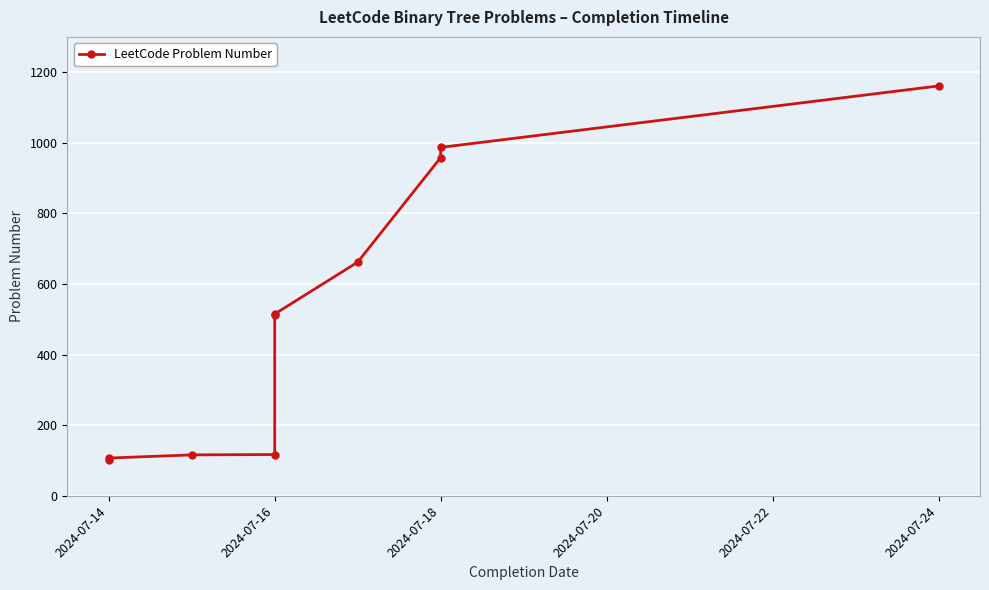

What is the value of the 2nd point from the left?

107